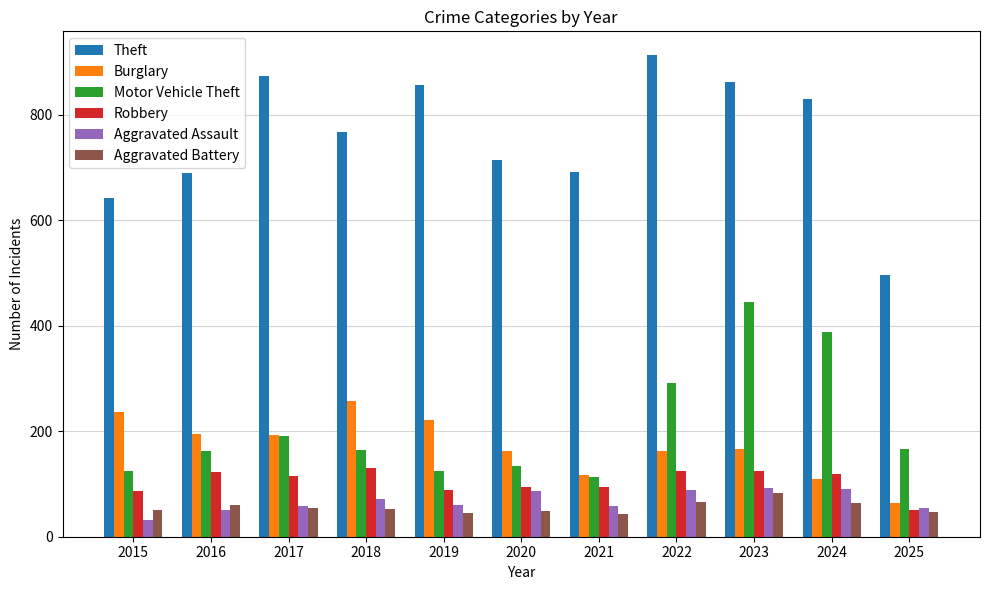

Read the Motor Vehicle Theft value at 2018.

164